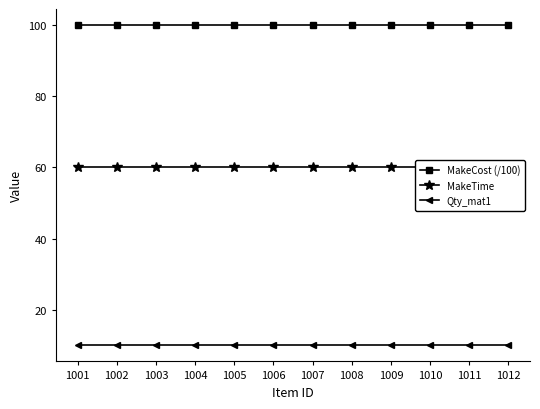

Reading left to right, transcribe all the data shown in this chart.

MakeCost (/100): 100	100	100	100	100	100	100	100	100	100	100	100
MakeTime: 60	60	60	60	60	60	60	60	60	60	60	60
Qty_mat1: 10	10	10	10	10	10	10	10	10	10	10	10